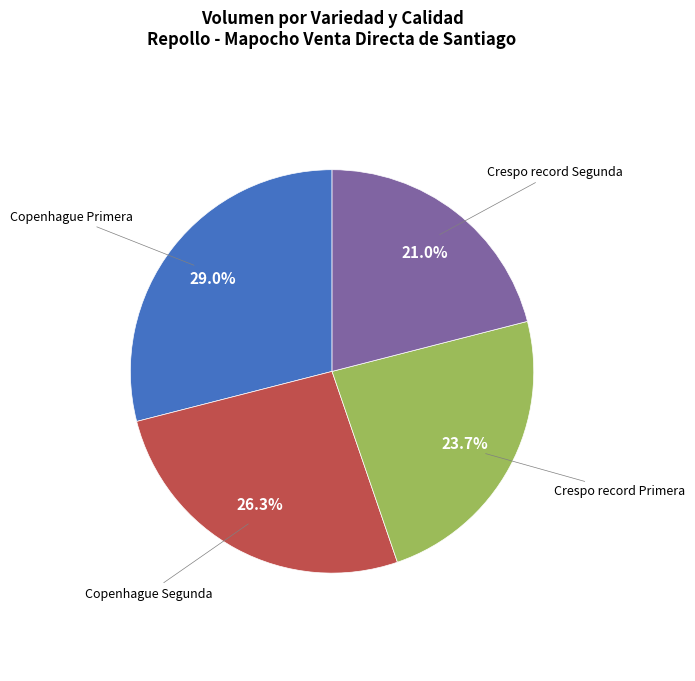

Does Copenhague Primera represent more than half of the total?

No